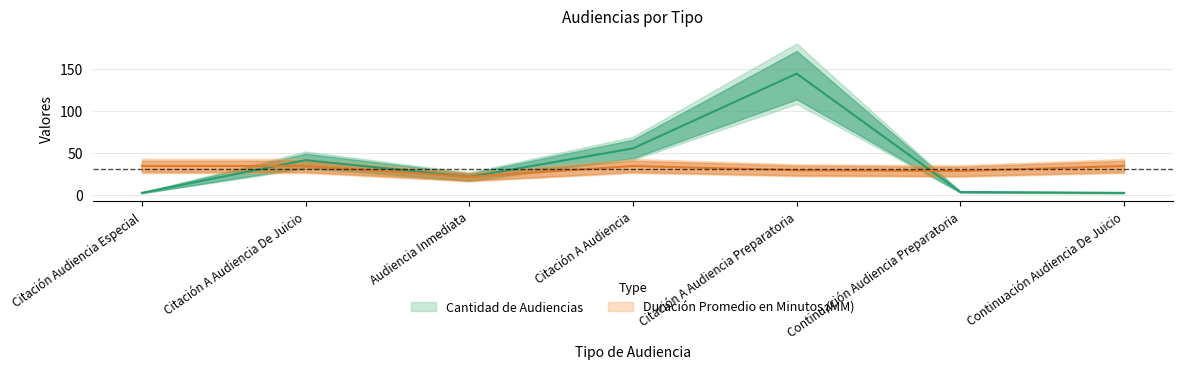

Is the value of Cantidad de Audiencias at Audiencia Inmediata greater than the value of Duración Promedio en Minutos (MM) at Audiencia Inmediata?

No